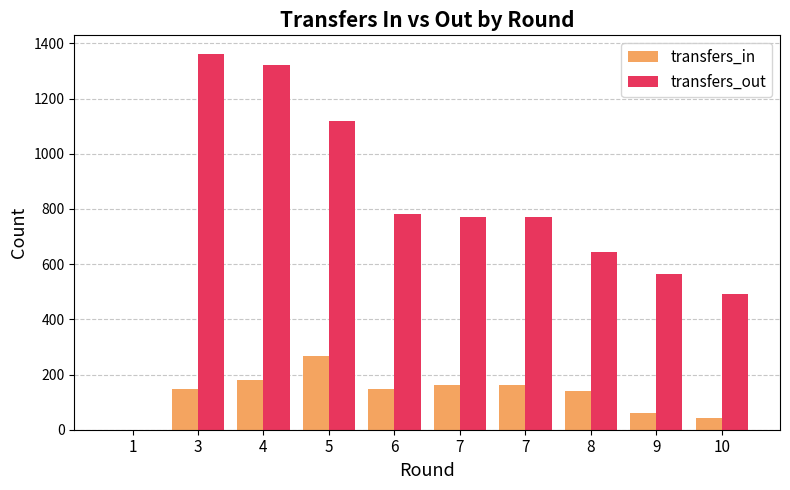

What are all the series names shown in the legend?

transfers_in, transfers_out